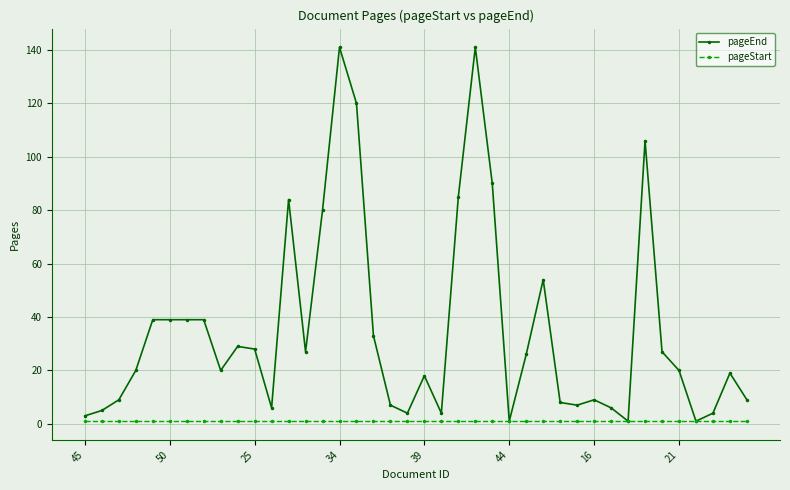

Which series has the largest total across all categories?

pageEnd